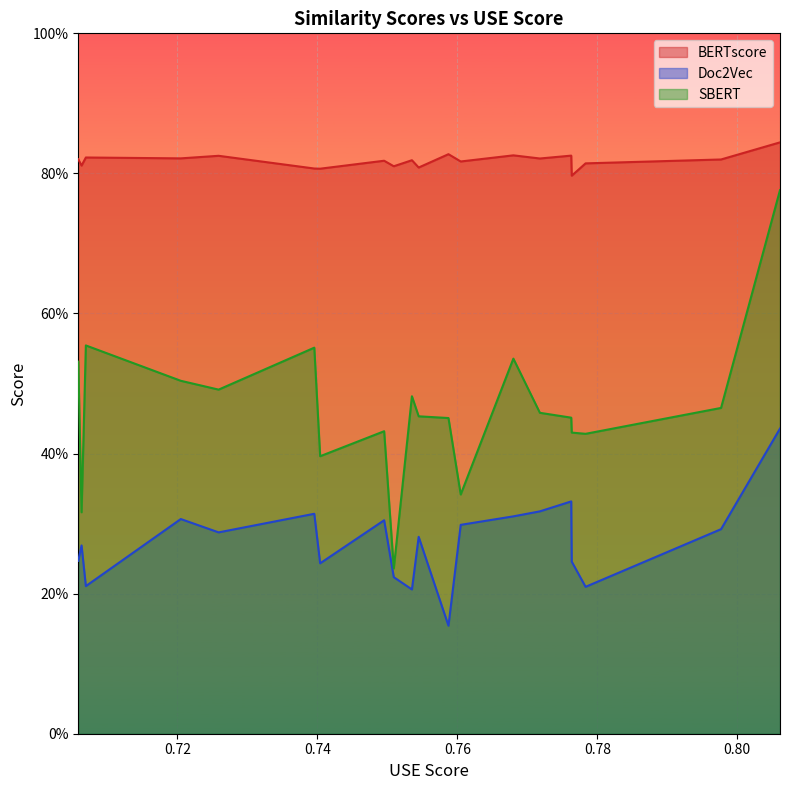

What are all the series names shown in the legend?

BERTscore, Doc2Vec, SBERT